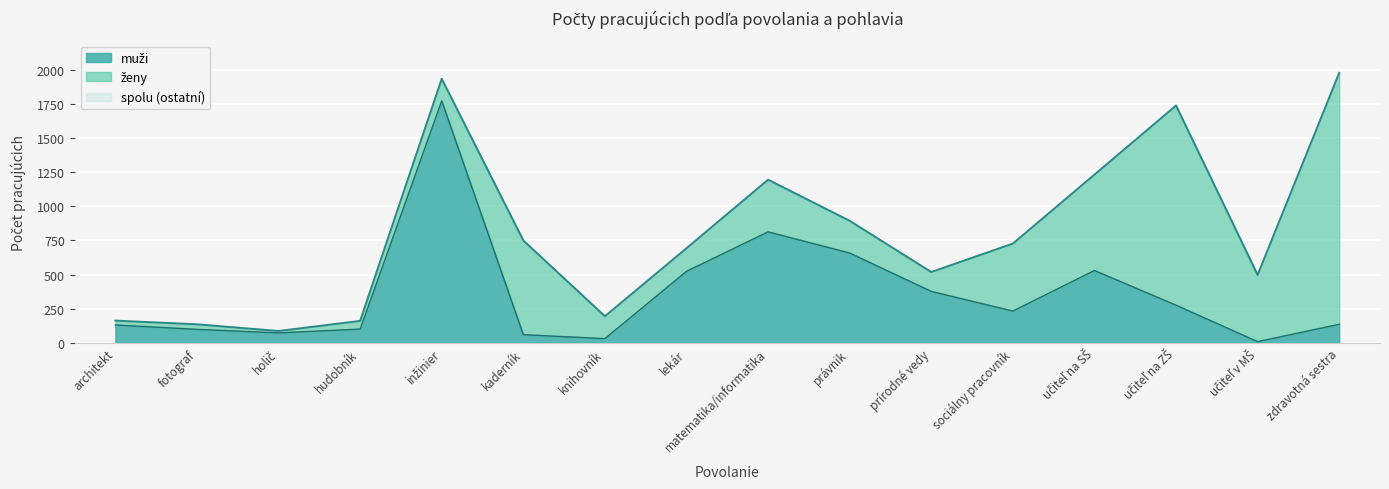

Which label corresponds to the largest value in the chart?

zdravotná sestra